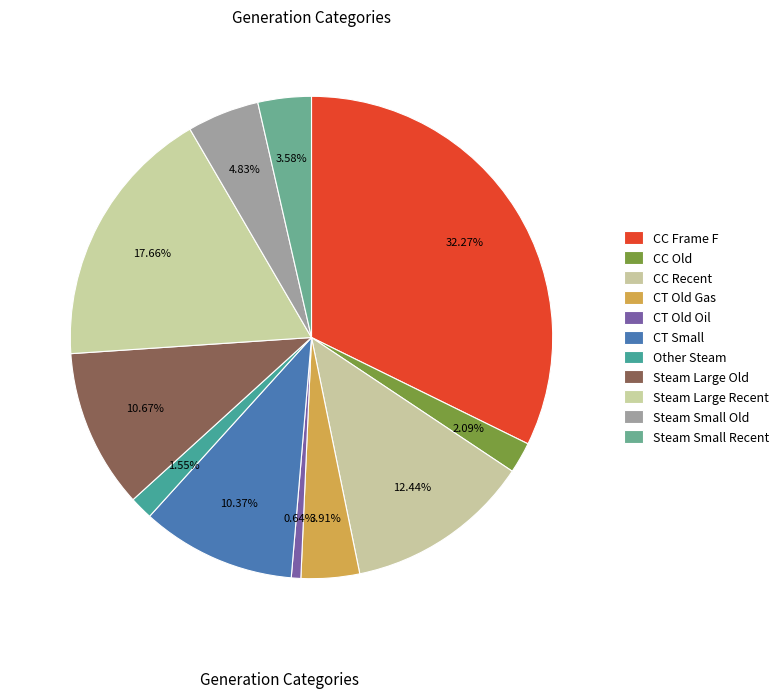

What percentage do Steam Small Old and CC Old together represent?

6.9%